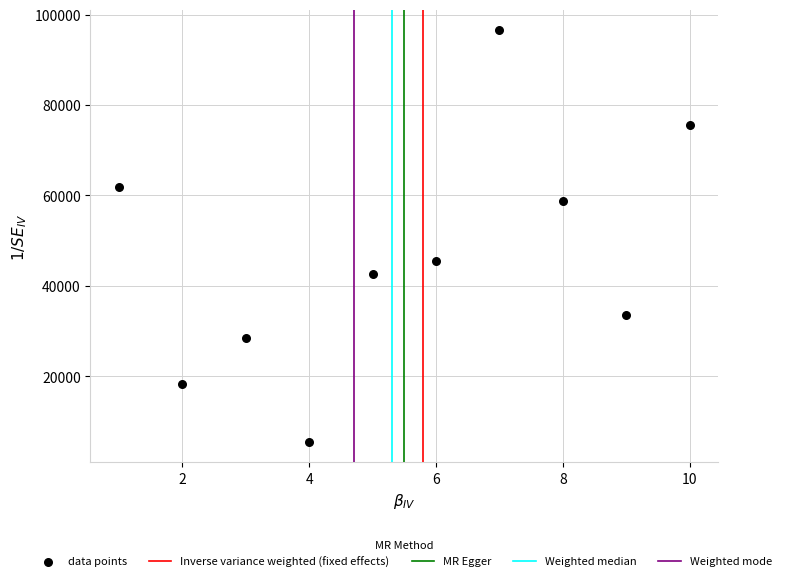

What Y value in the scatter plot is closest to 51033?

45426